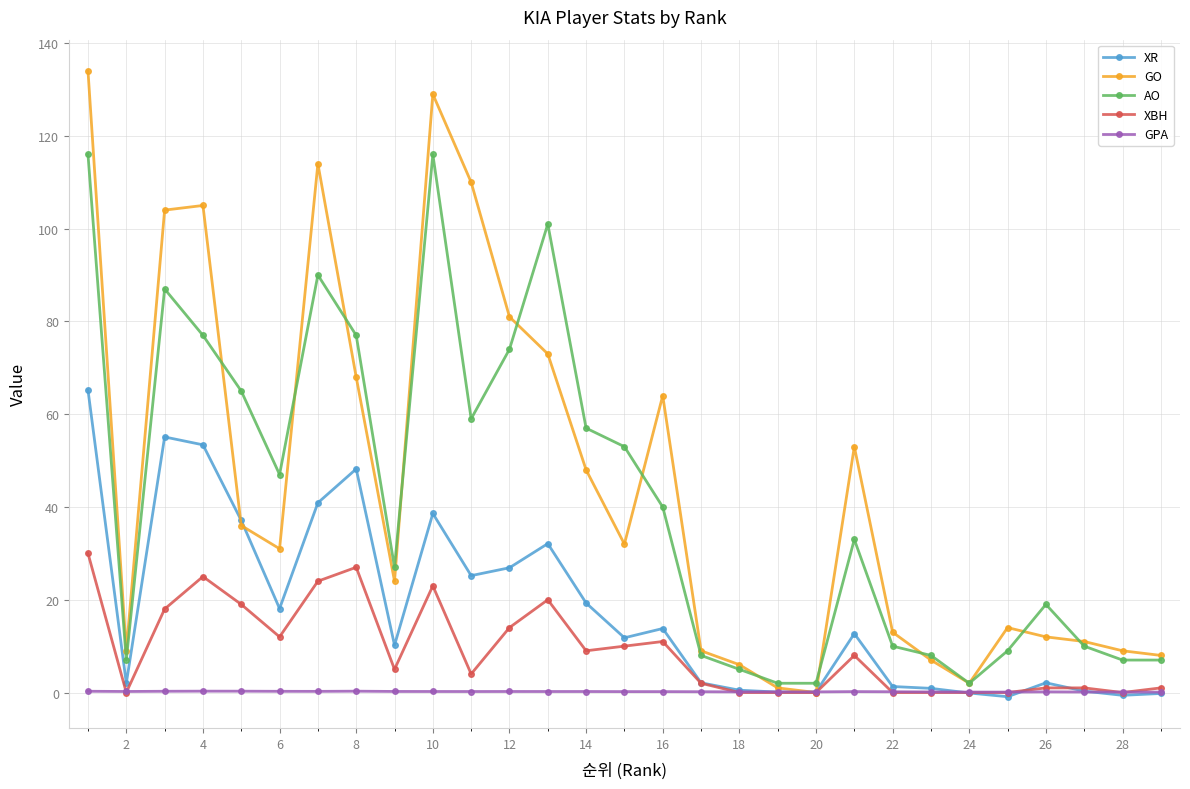

Which series has the largest range (max minus min)?

GO